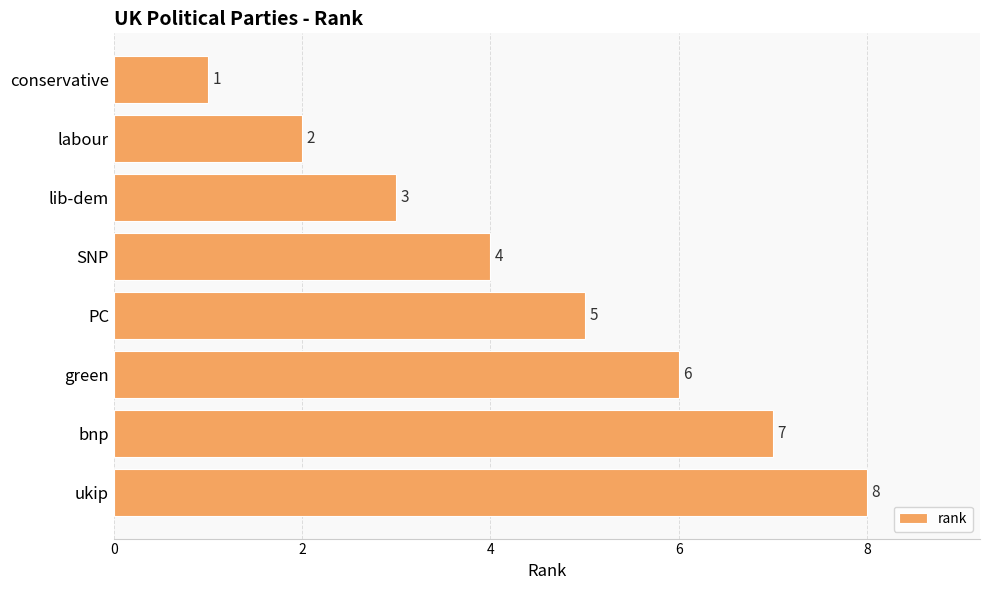

The value at lib-dem is 3. True or false?

True